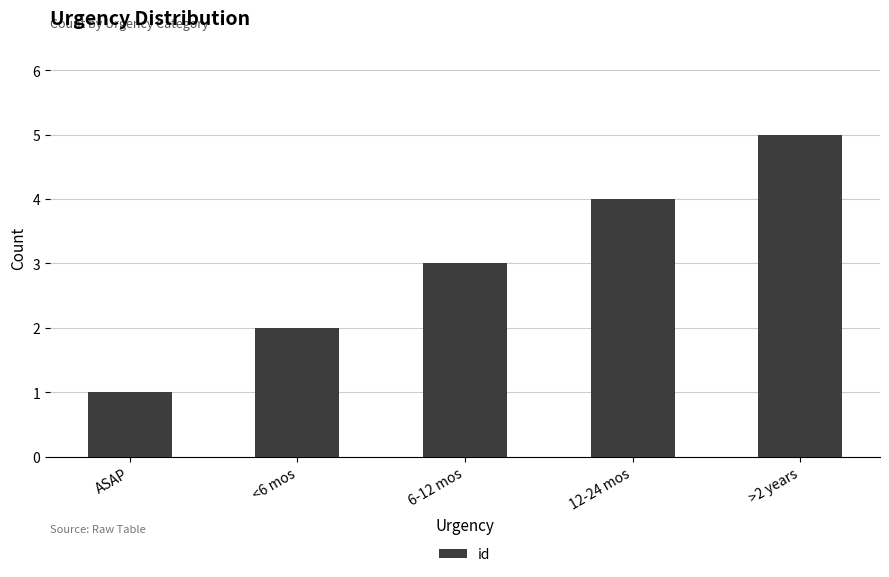

Reading left to right, transcribe all the data shown in this chart.

1	2	3	4	5